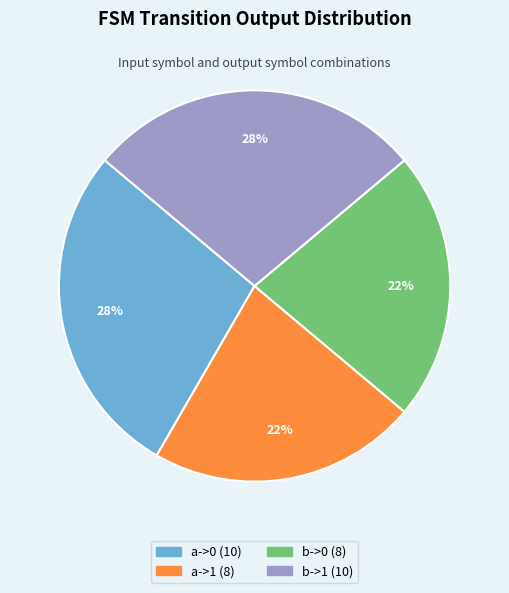

Between a->1 and b->1, which is larger?

b->1